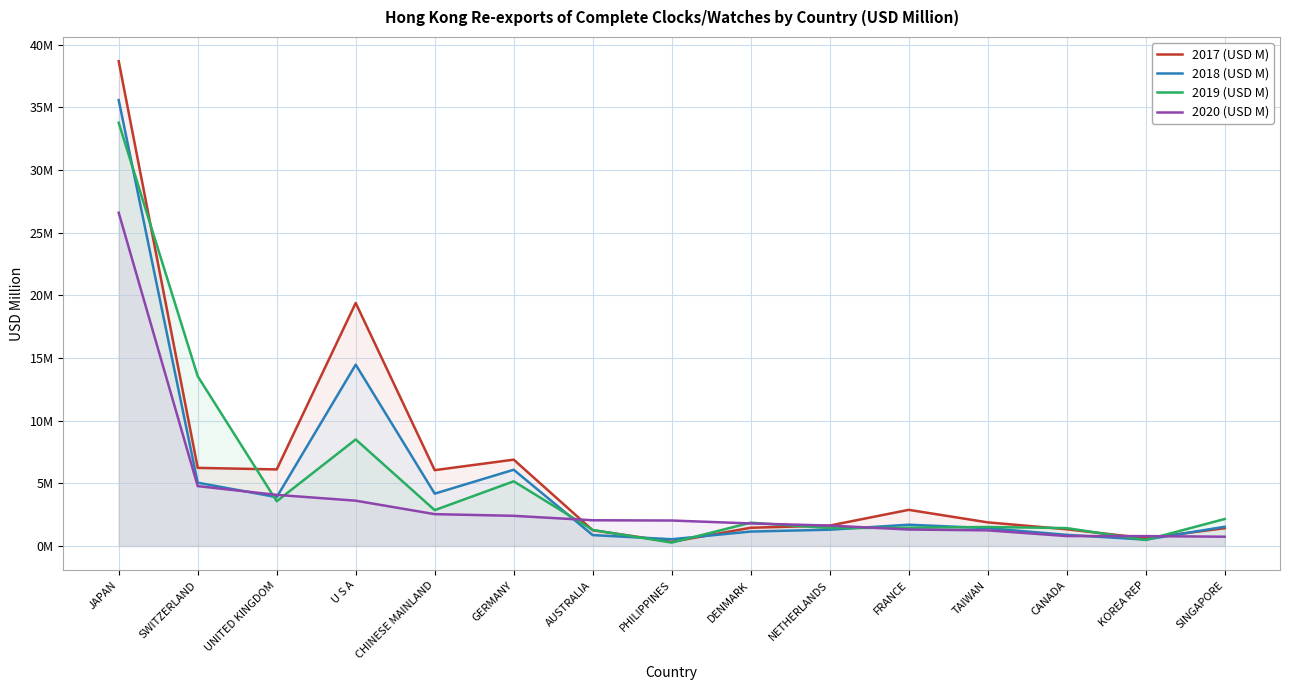

What is the spread (max minus min) of values at NETHERLANDS?

0.3